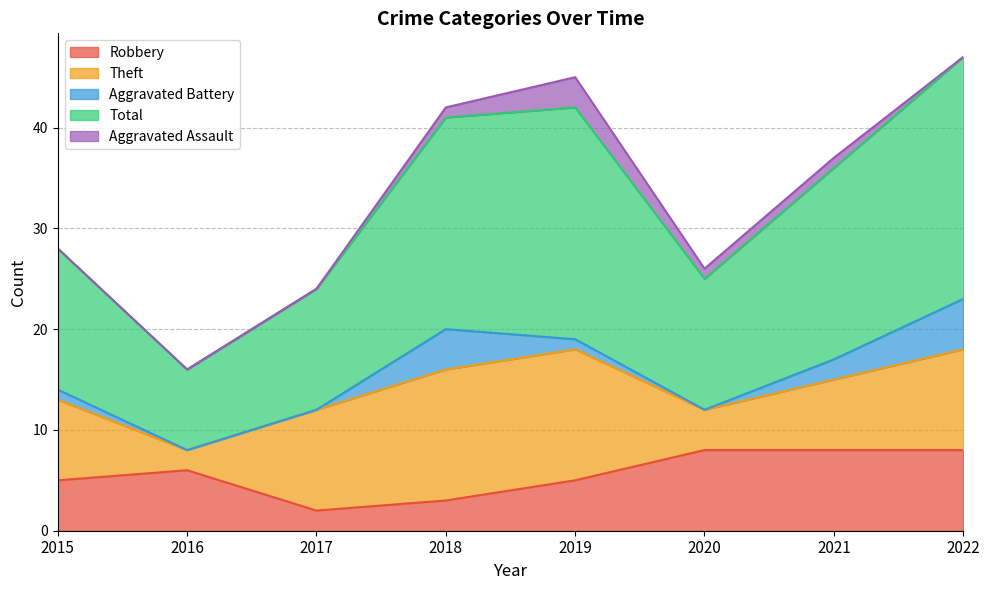

At which label does Aggravated Assault first exceed 1?

2019